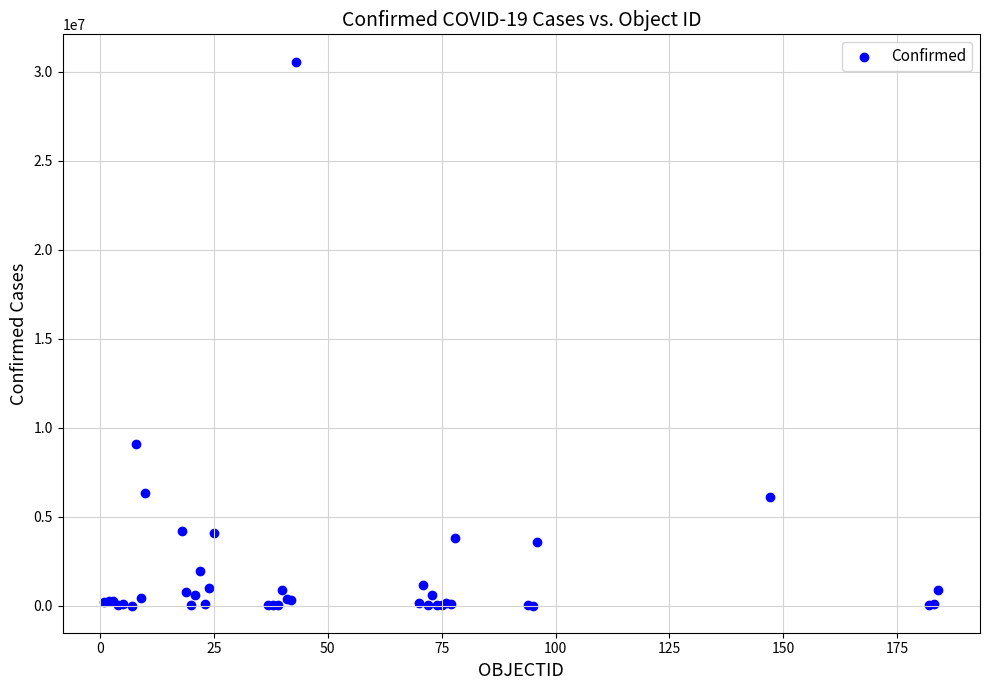

What Y value in the scatter plot is closest to 15290829?

9101319